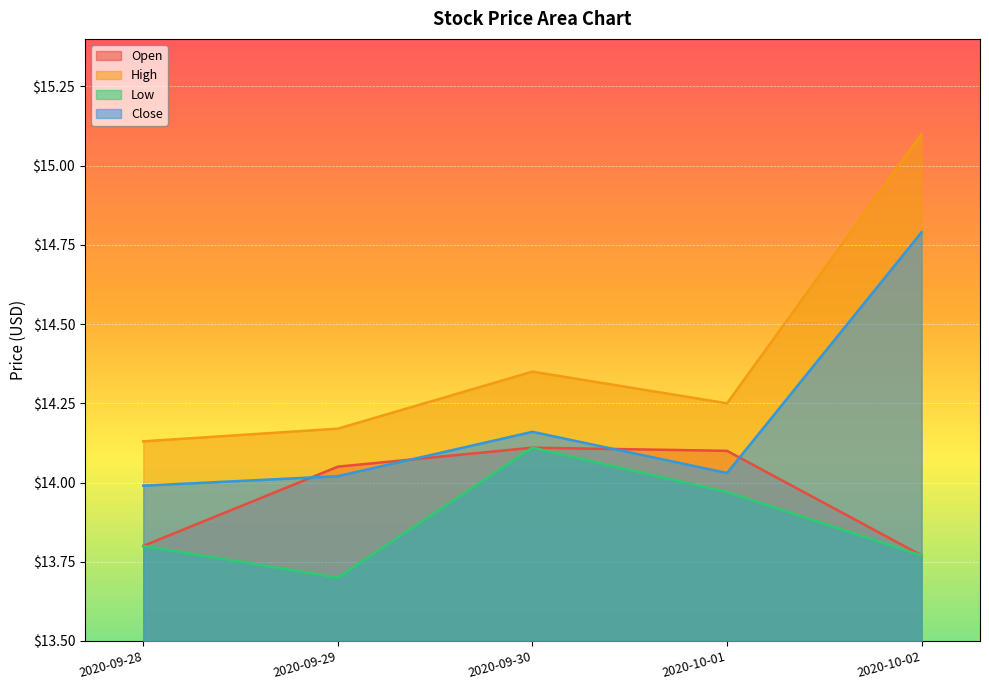

What is the spread (max minus min) of values at 2020-09-30?

0.2